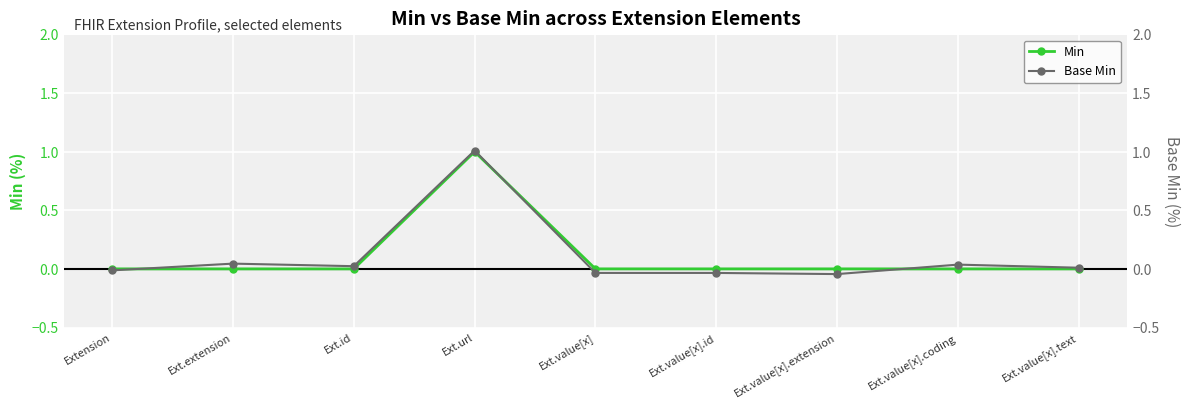

Which label corresponds to the smallest value in the chart?

Ext.value[x].extension